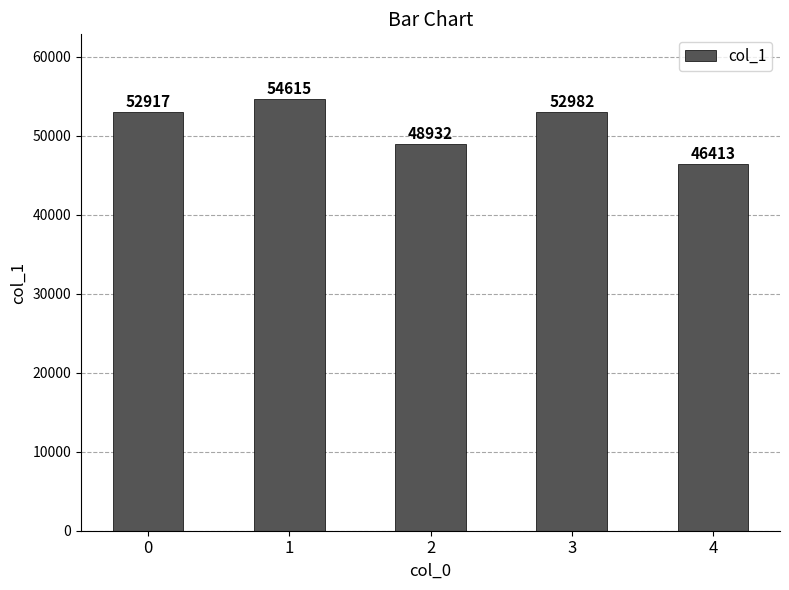

What is the approximate value at 3?

52982